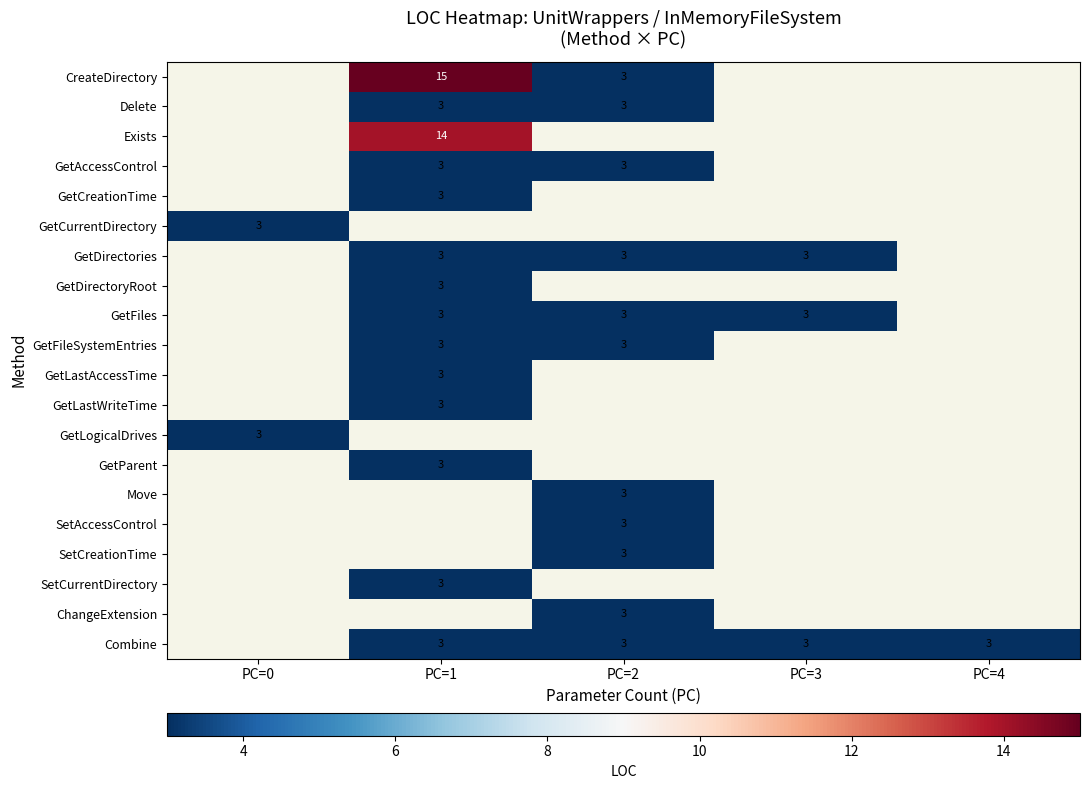

The Combine series shows 3 at PC=3. True or false?

True